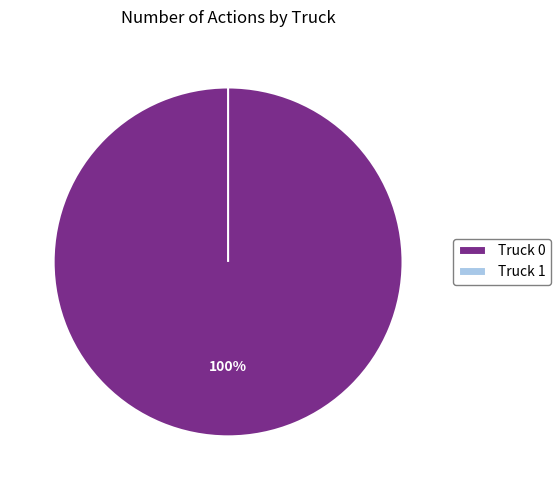

To the nearest percent, what is the difference between the Truck 0 and Truck 1 slice percentages?

100%